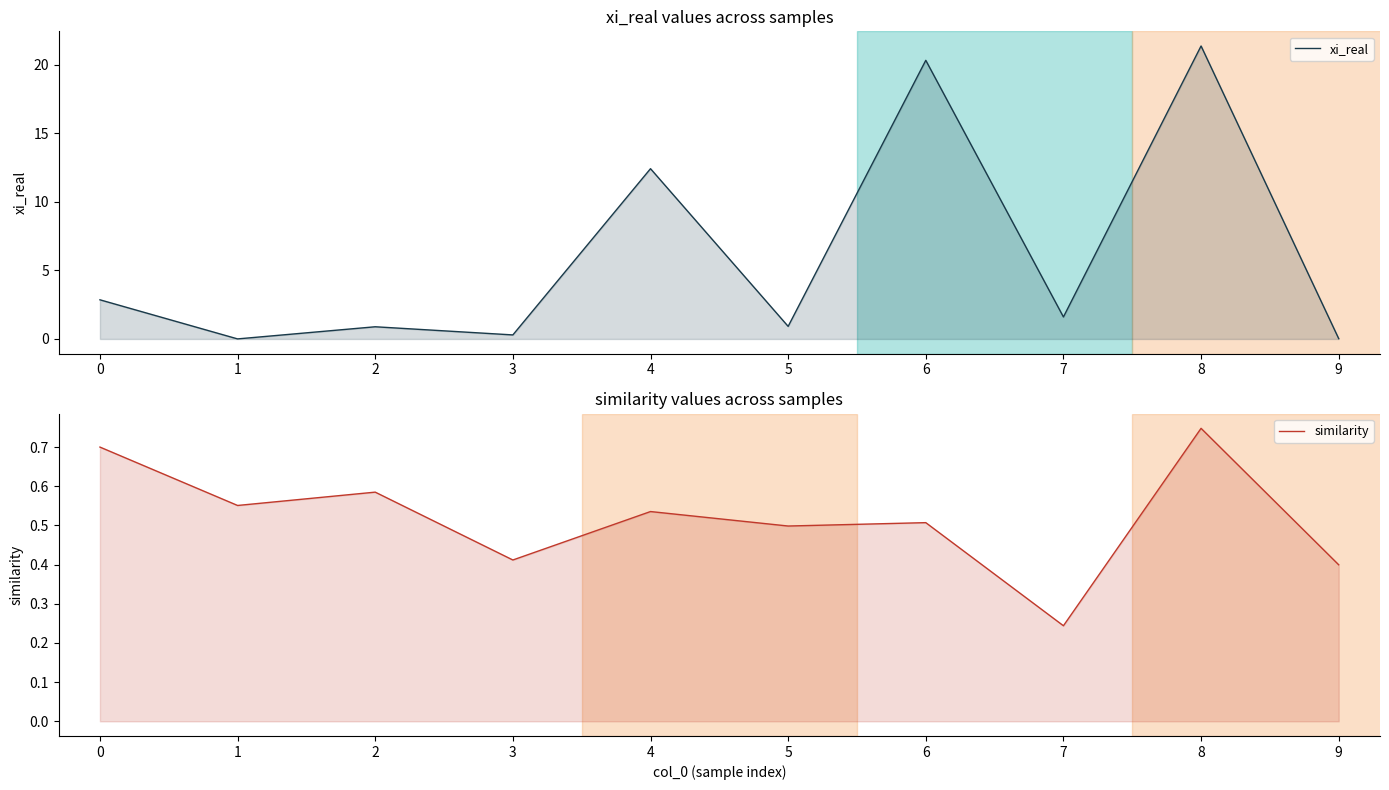

Between 3 and 1, which is larger?

3